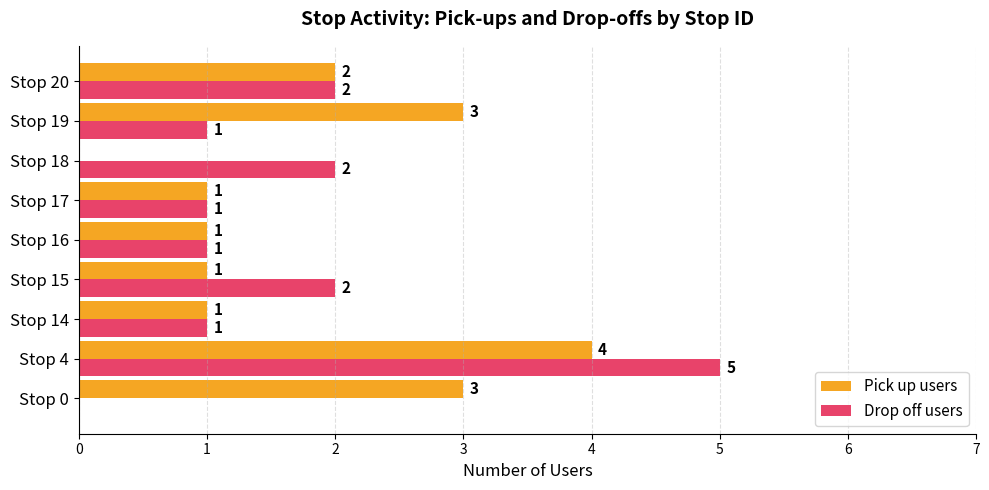

What is the sum of the Drop off users values at Stop 4 and Stop 0?

5